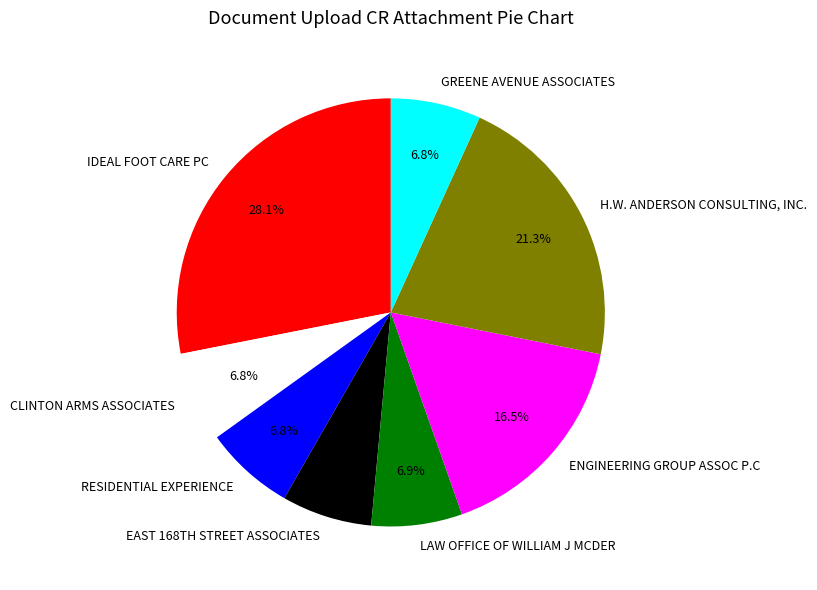

What percentage is the H.W. ANDERSON CONSULTING, INC. slice, to the nearest percent?

21%